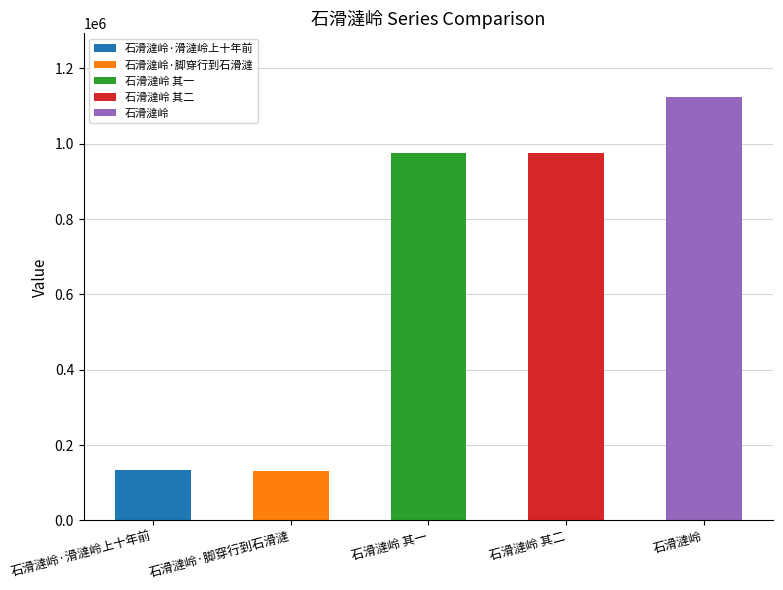

What is the ratio of the value at 石滑澾岭·脚穿行到石滑澾 to the value at 石滑澾岭 其二?

0.1